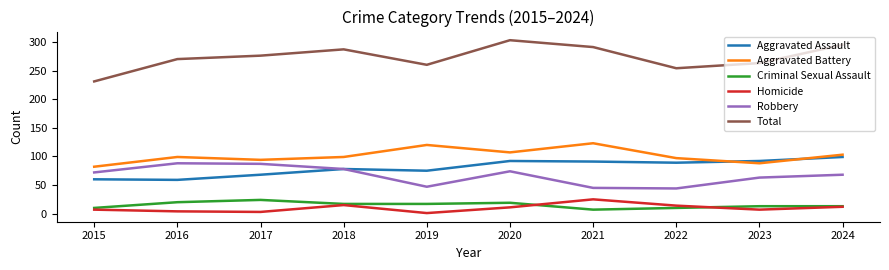

How many interior local peaks does the Robbery series have?

2